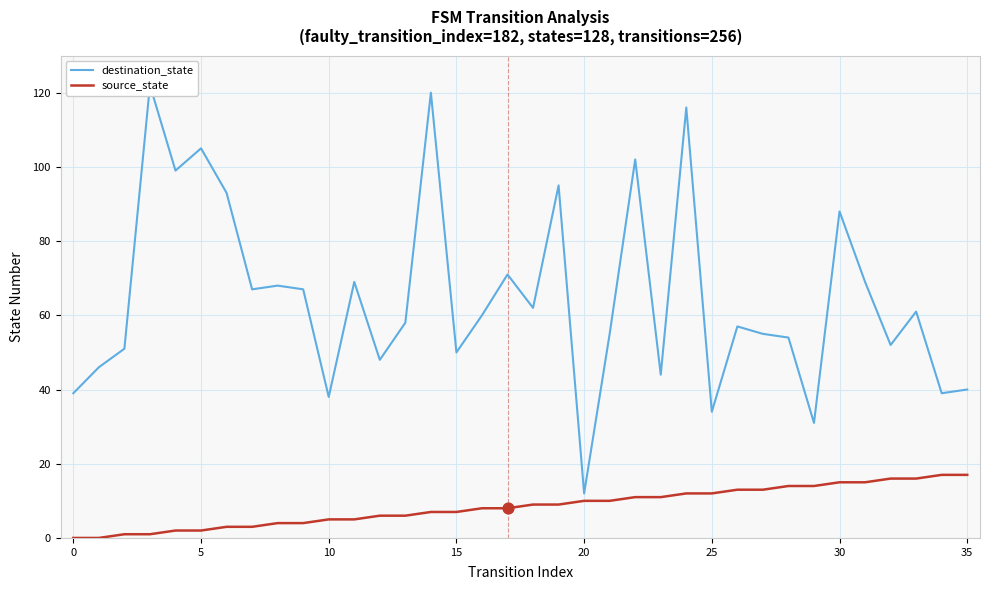

Which series has the largest total across all categories?

destination_state